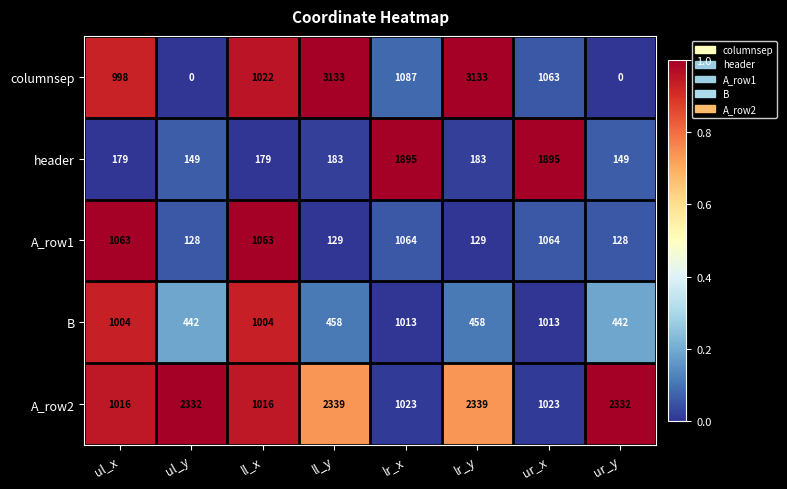

Which series changed the most between ll_x and lr_y?

columnsep